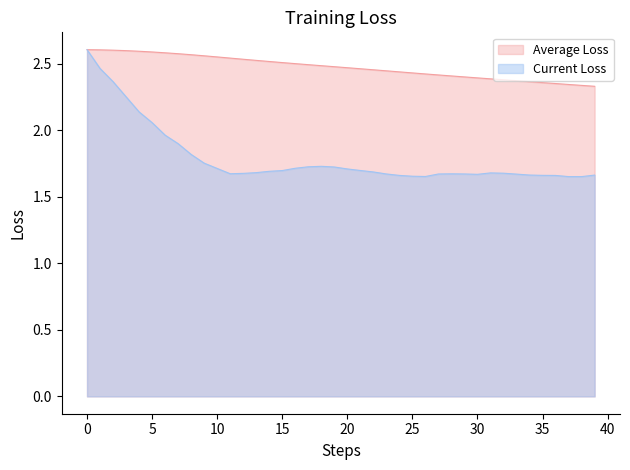

What are all the series names shown in the legend?

Average Loss, Current Loss